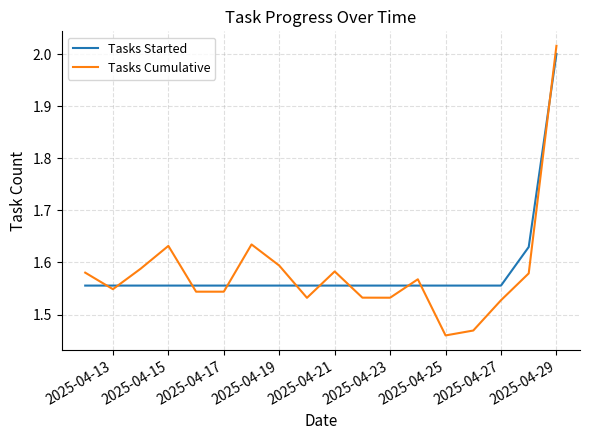

Which series has the largest range (max minus min)?

Tasks Cumulative